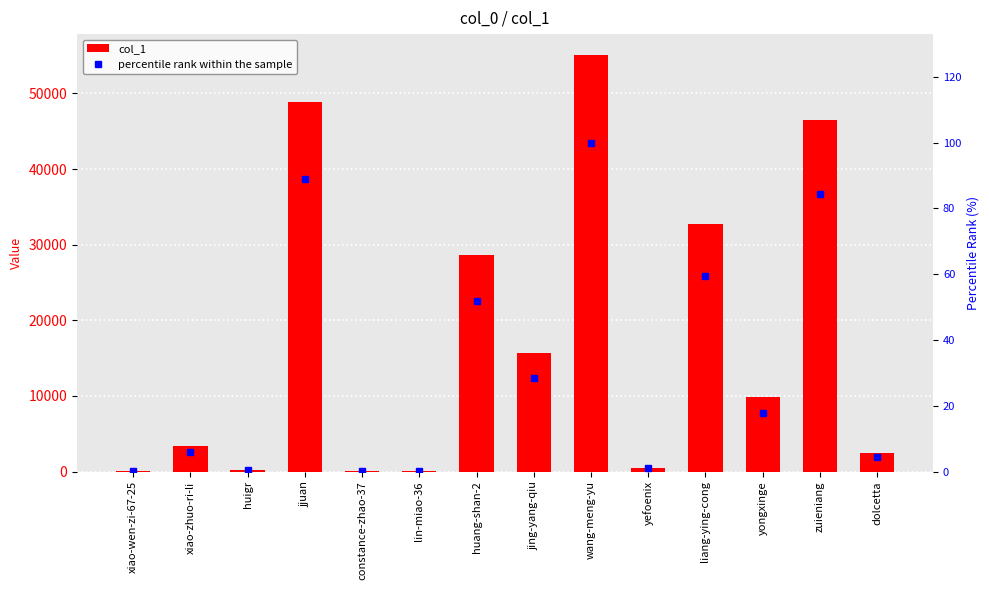

What is the label of the 5th bar from the right?

yefoenix